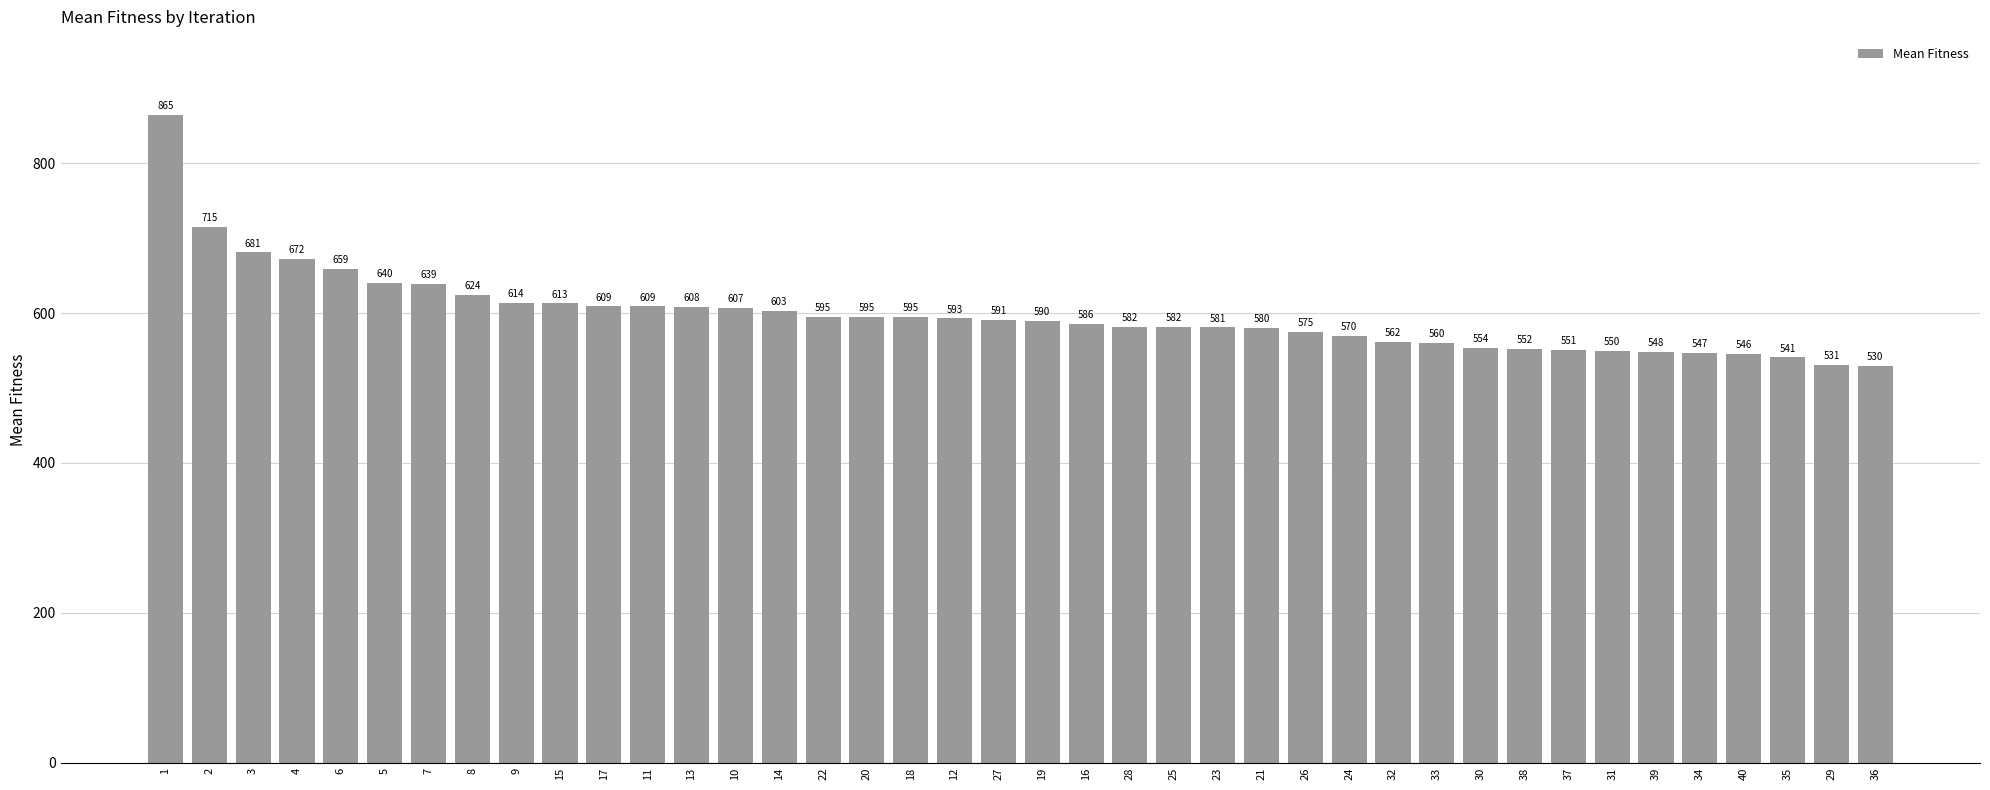

What is the difference between the maximum and minimum values?

335